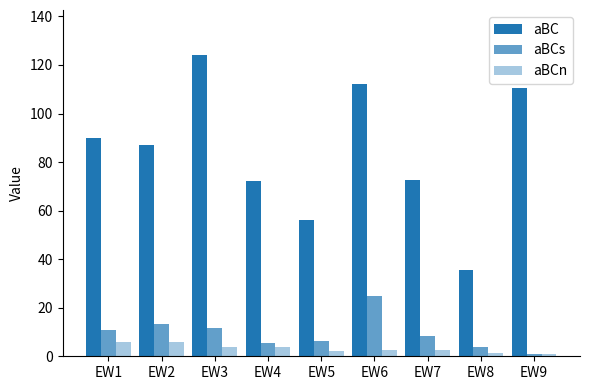

The value of aBC at EW5 is 15.0. True or false?

False